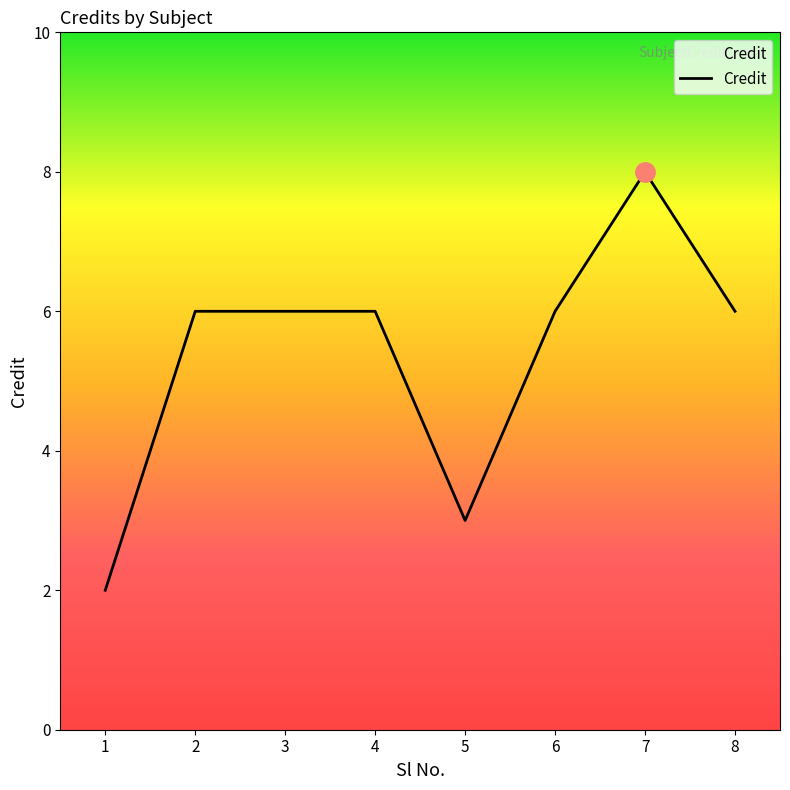

True or false: the data shows 3 at 7.

False